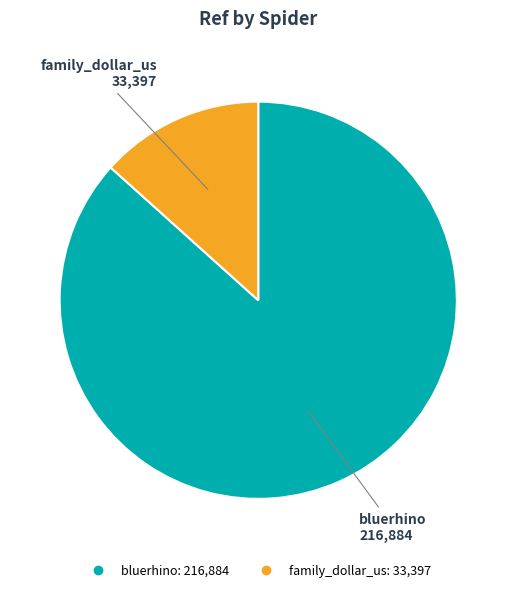

Is the sum of bluerhino and family_dollar_us greater than half?

Yes